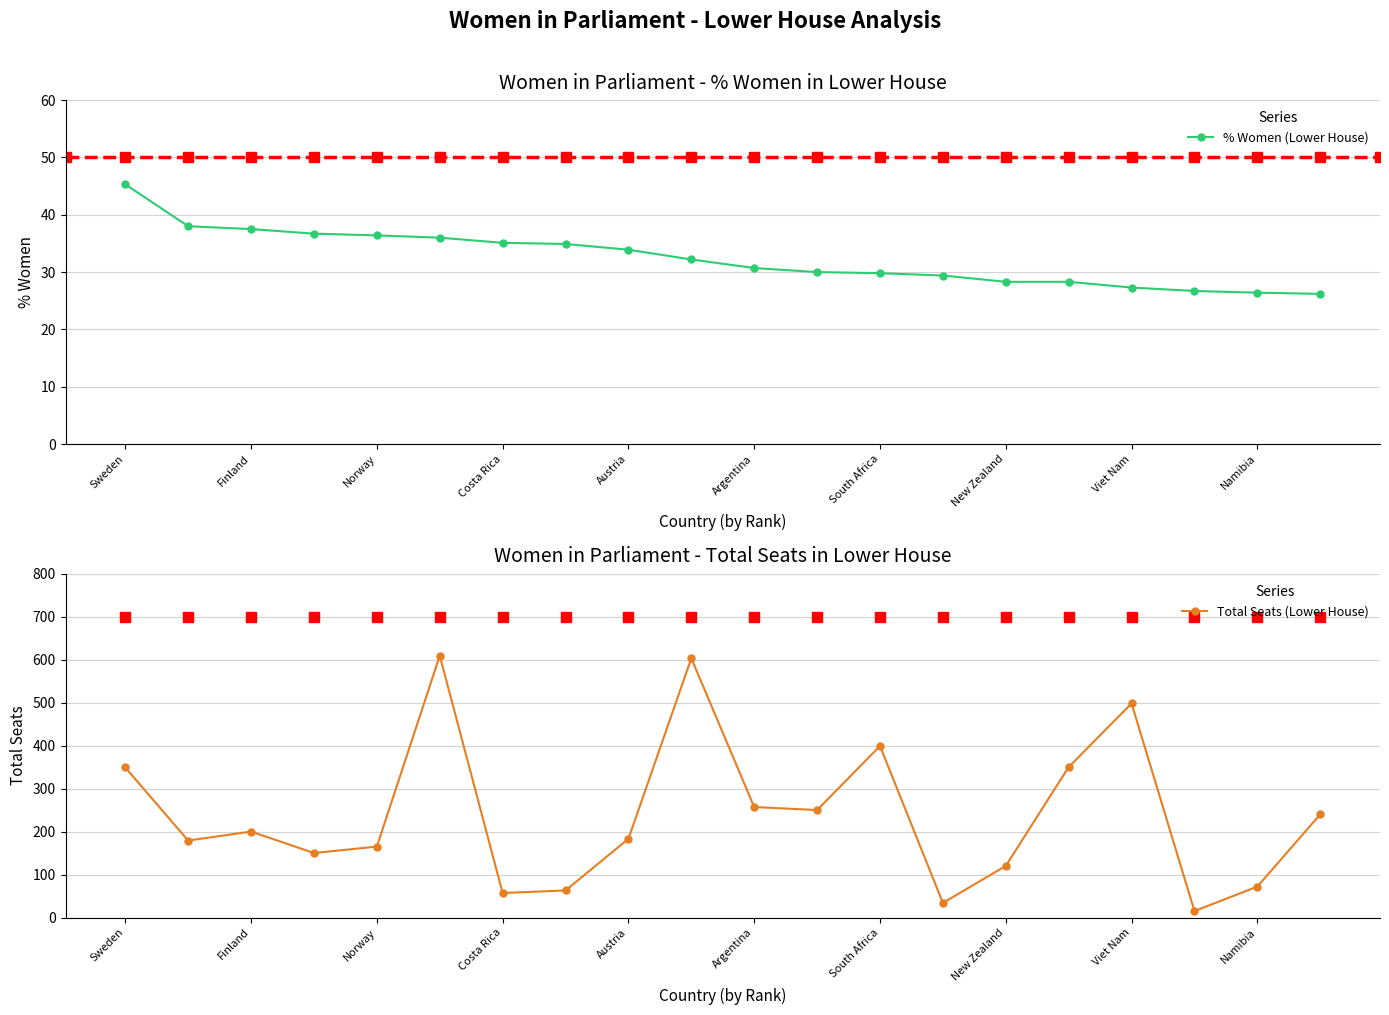

How many lines are shown in the chart?

2